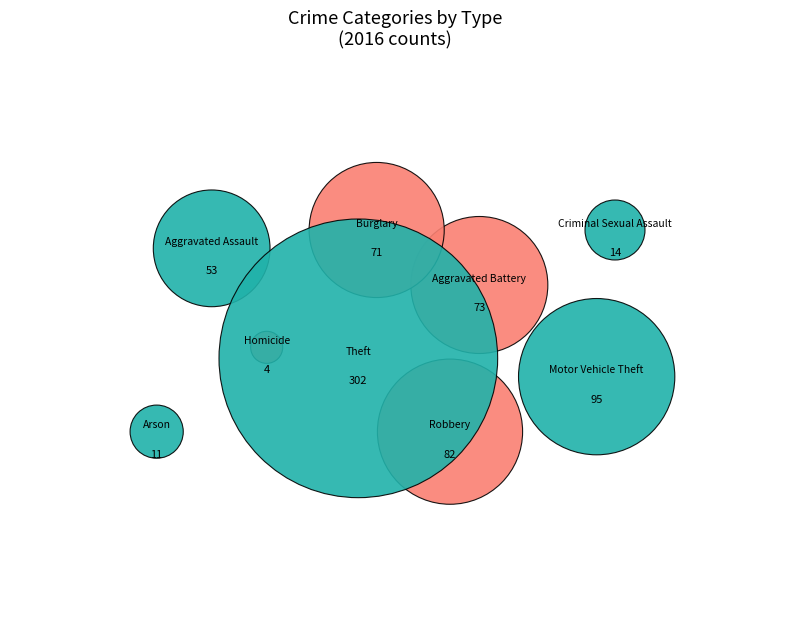

Which slice is the largest?

Theft